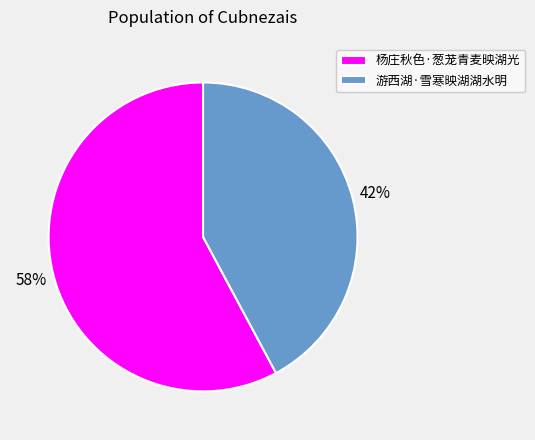

To the nearest percent, what is the difference between the 杨庄秋色·葱茏青麦映湖光 and 游西湖·雪寒映湖湖水明 slice percentages?

16%